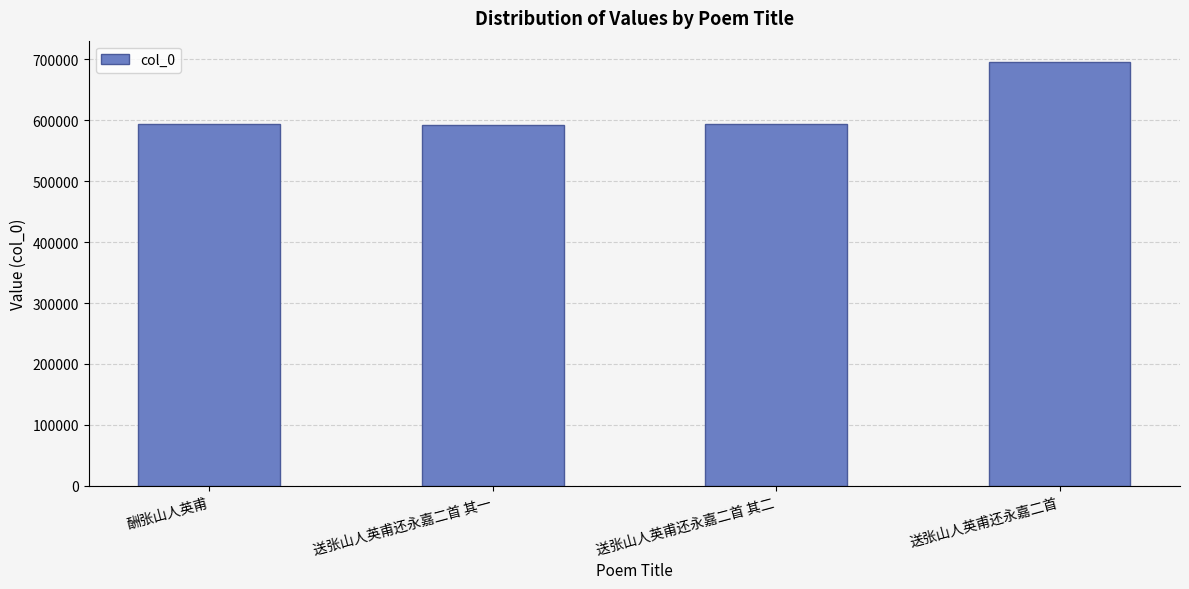

What is the minimum value shown in the chart?

592006